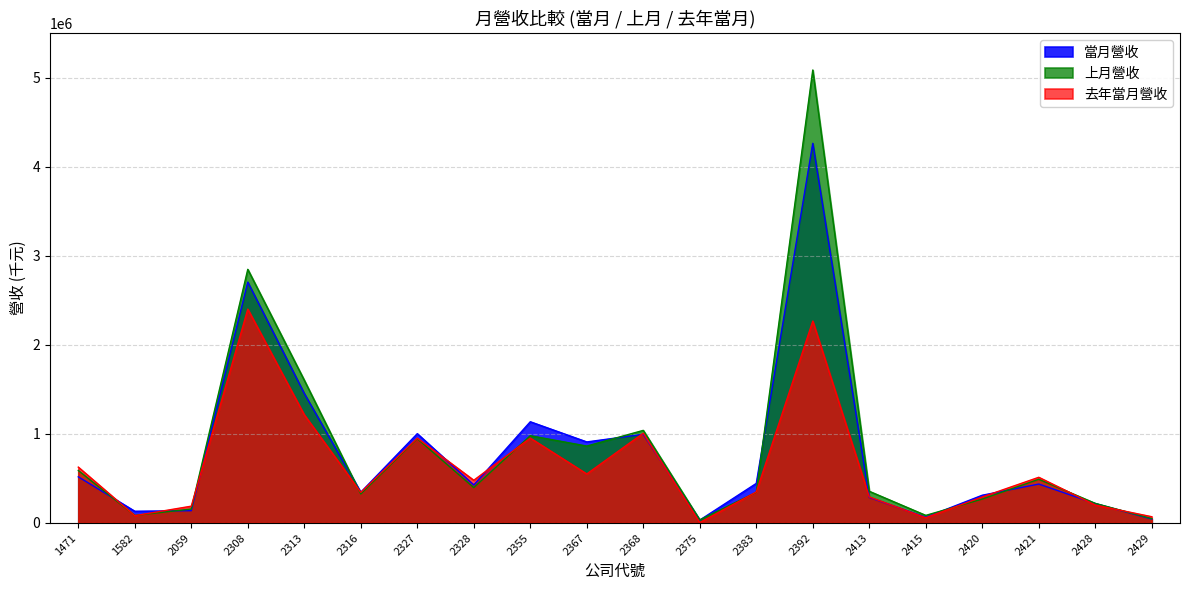

Reading left to right, transcribe all the data shown in this chart.

當月營收: 518317	131697	137959	2704571	1453539	345342	1002671	427054	1136470	909942	995812	32502	444173	4262536	286927	64299	311606	437072	218142	44102
上月營收: 589549	84305	156855	2847834	1603012	326280	946074	397101	979655	863458	1039754	34852	344224	5085739	355854	85363	268374	490706	220168	48427
去年當月營收: 627166	82131	188621	2400927	1214744	343690	952462	479567	953050	550411	1007853	5042	347804	2267001	292839	59067	292336	513007	201317	70096